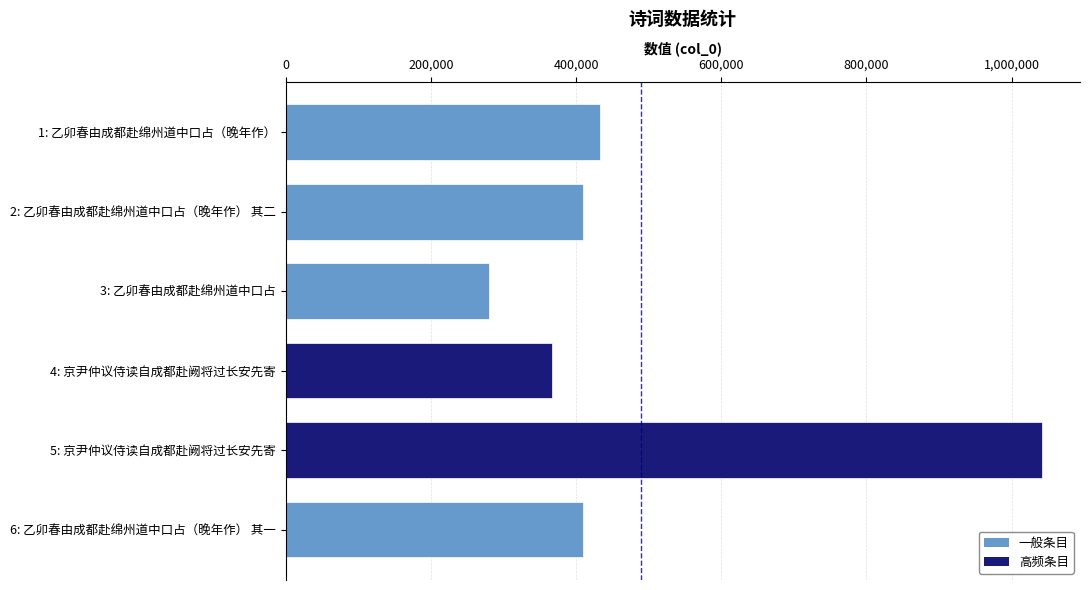

What is the minimum value shown in the chart?

280101